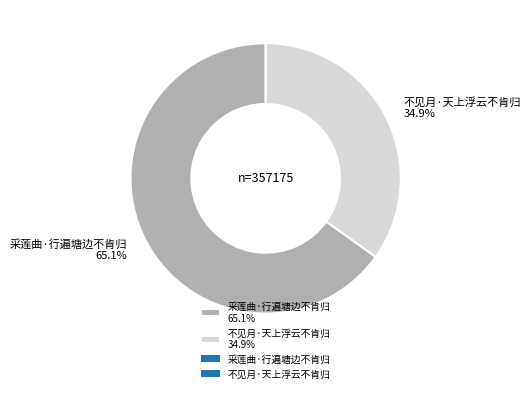

The 不见月·天上浮云不肯归 slice represents 35% of the pie. True or false?

True